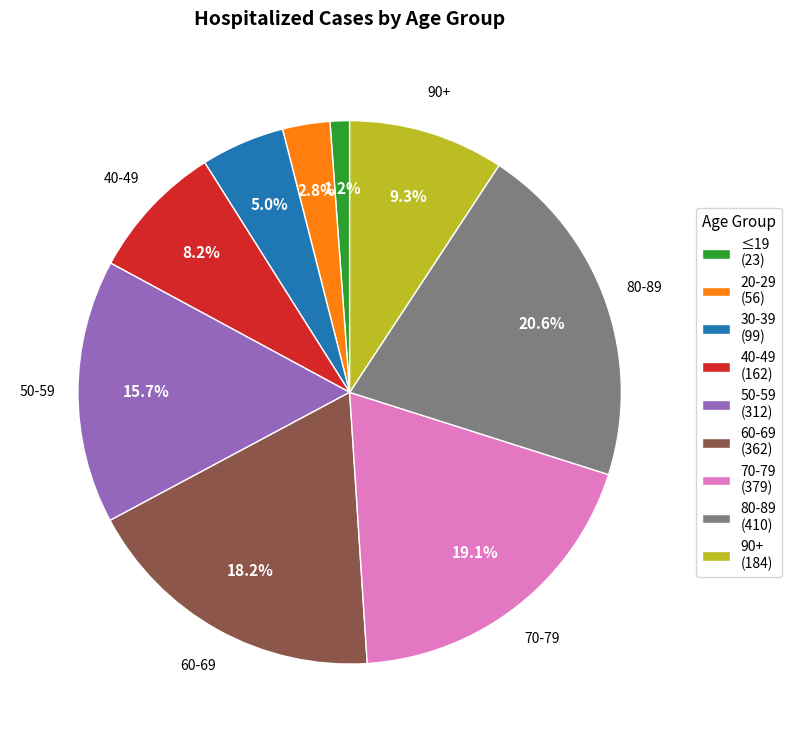

Which slice is the smallest?

≤19